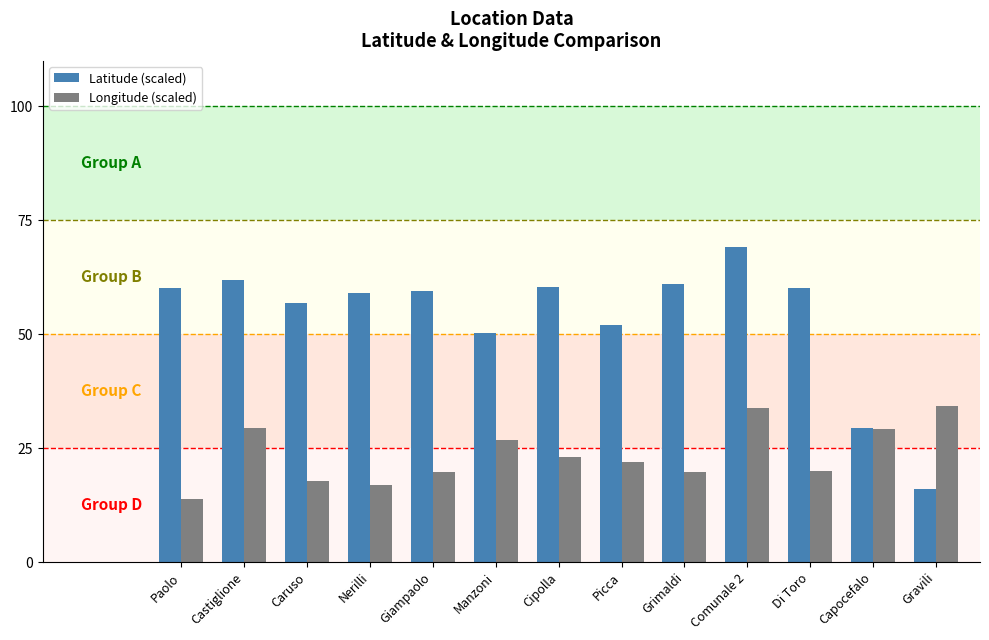

What is the minimum value for Latitude (scaled)?

16.1